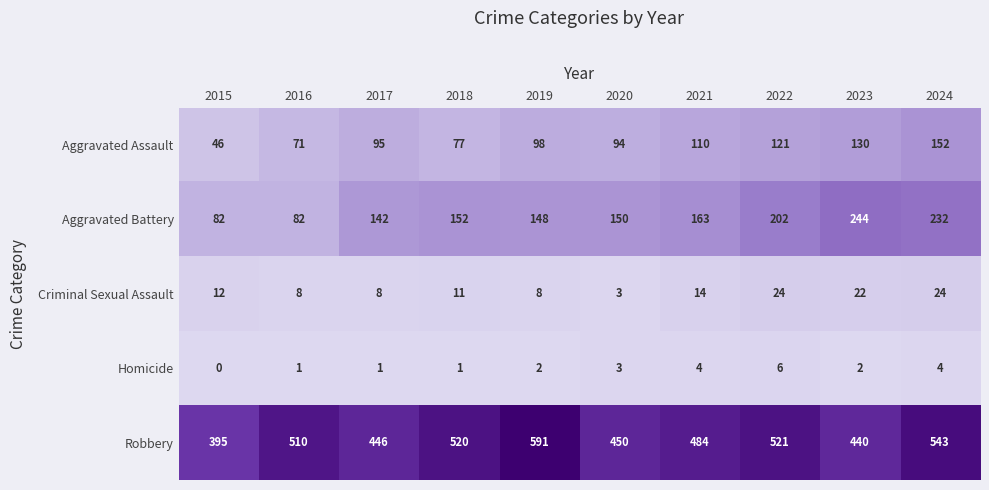

At which category does the chart reach its minimum across all series?

2015